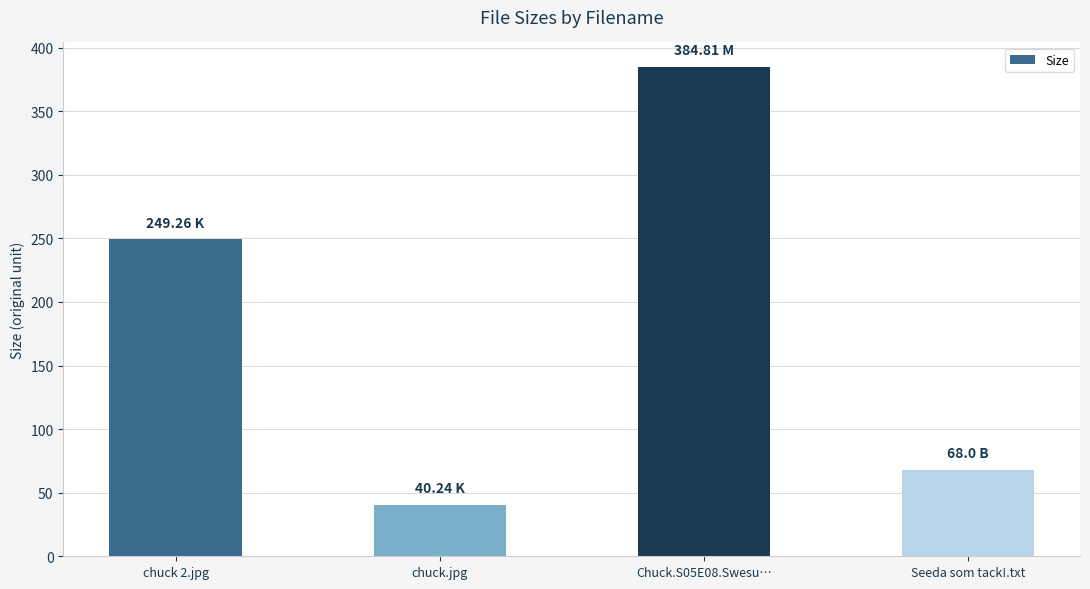

How many data points are above 249?

2